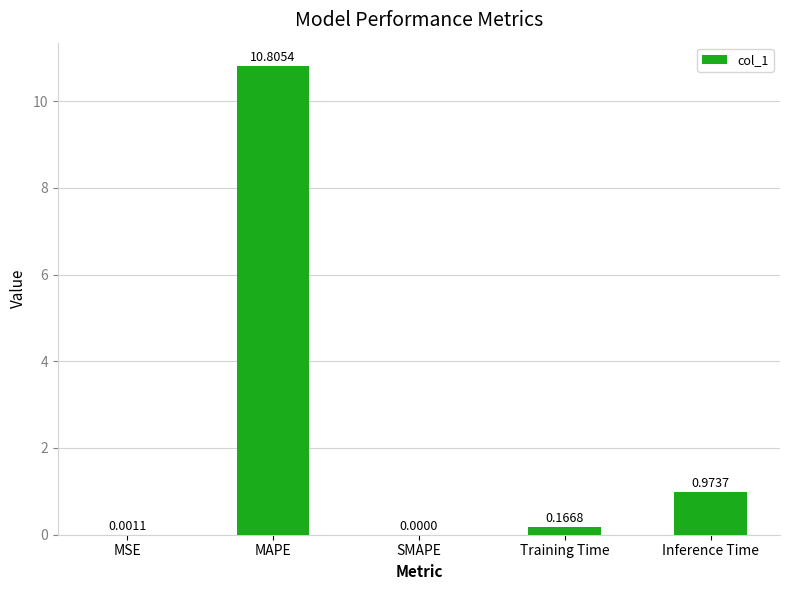

Is it true that the value at SMAPE is -7.1?

False